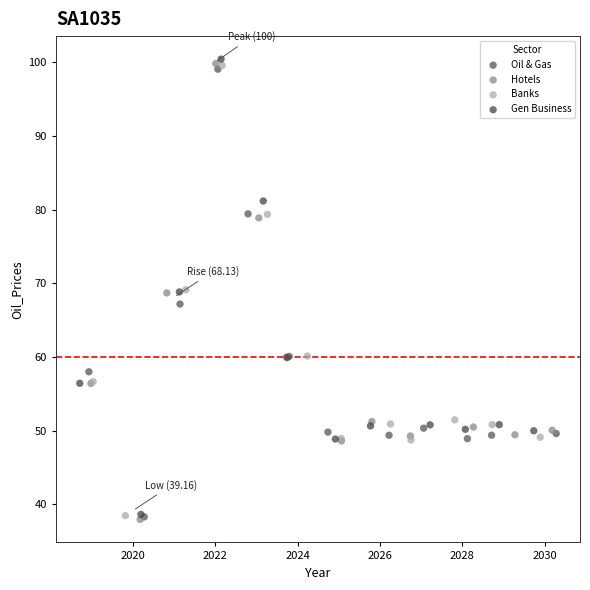

What are all the series names shown in the legend?

Oil & Gas, Hotels, Banks, Gen Business